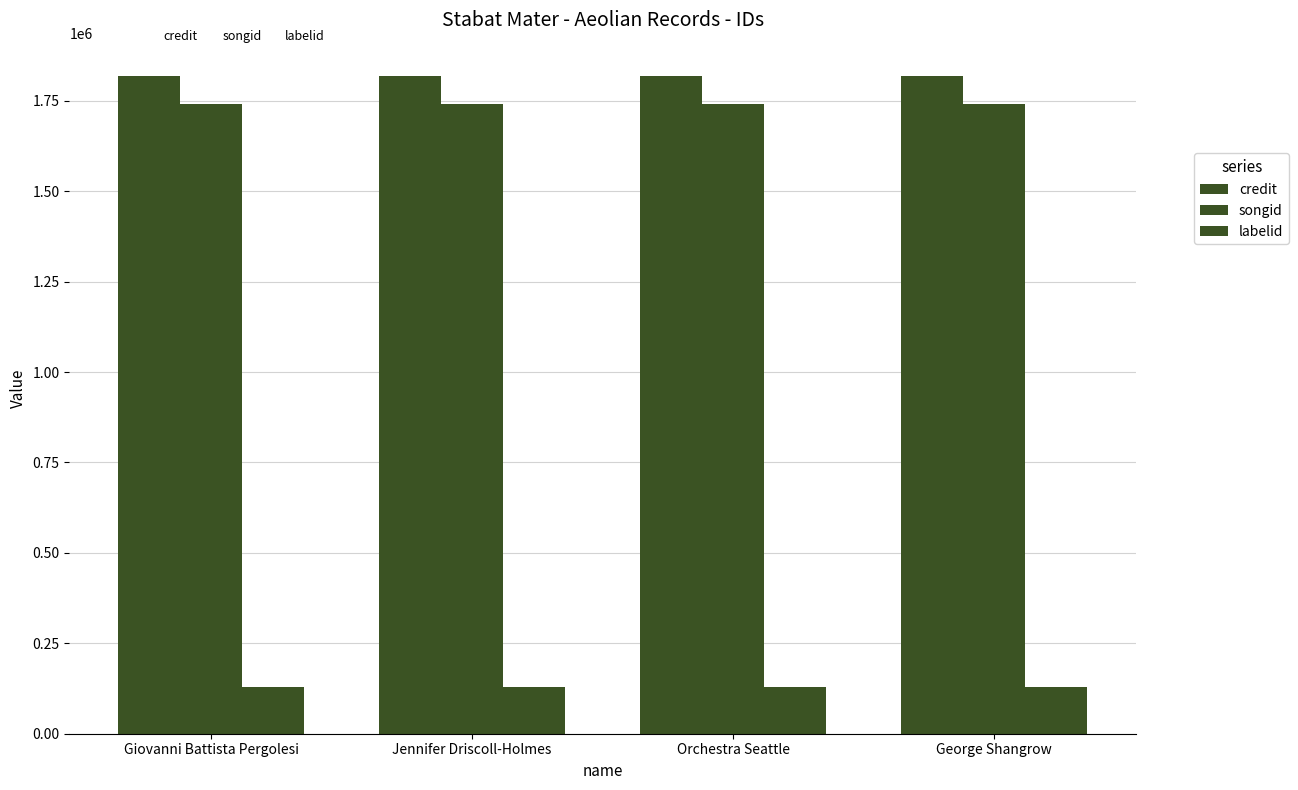

How many data points does each series have?

4